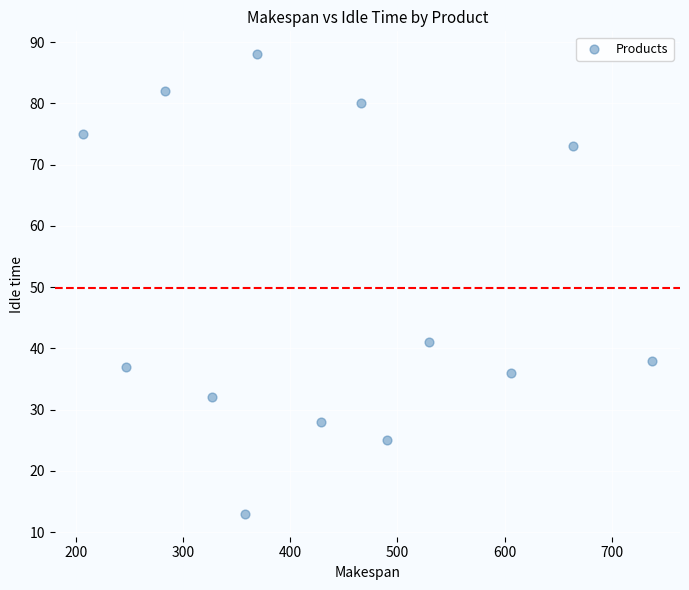

What Y value in the scatter plot is closest to 50?

41